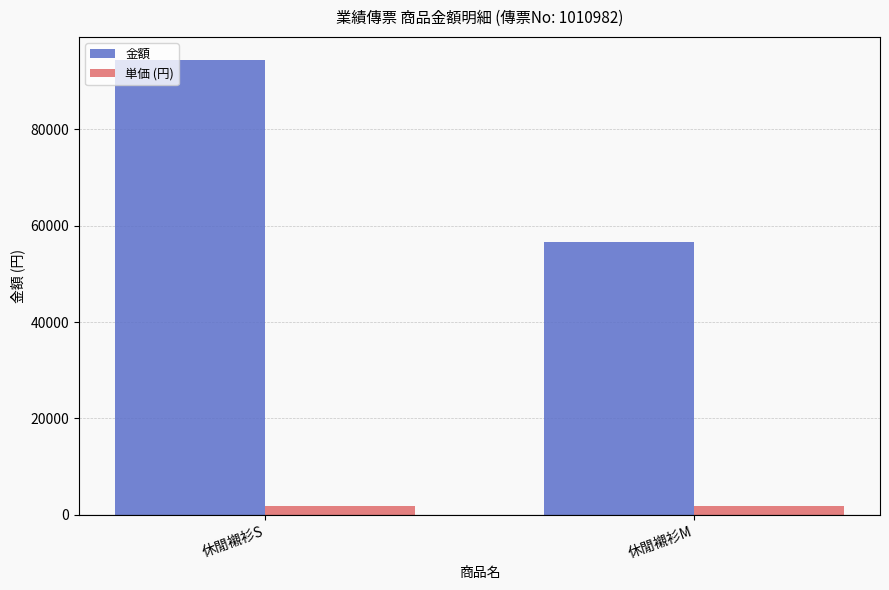

Is it true that 金額 equals 94500 at 休閒襯衫S?

True